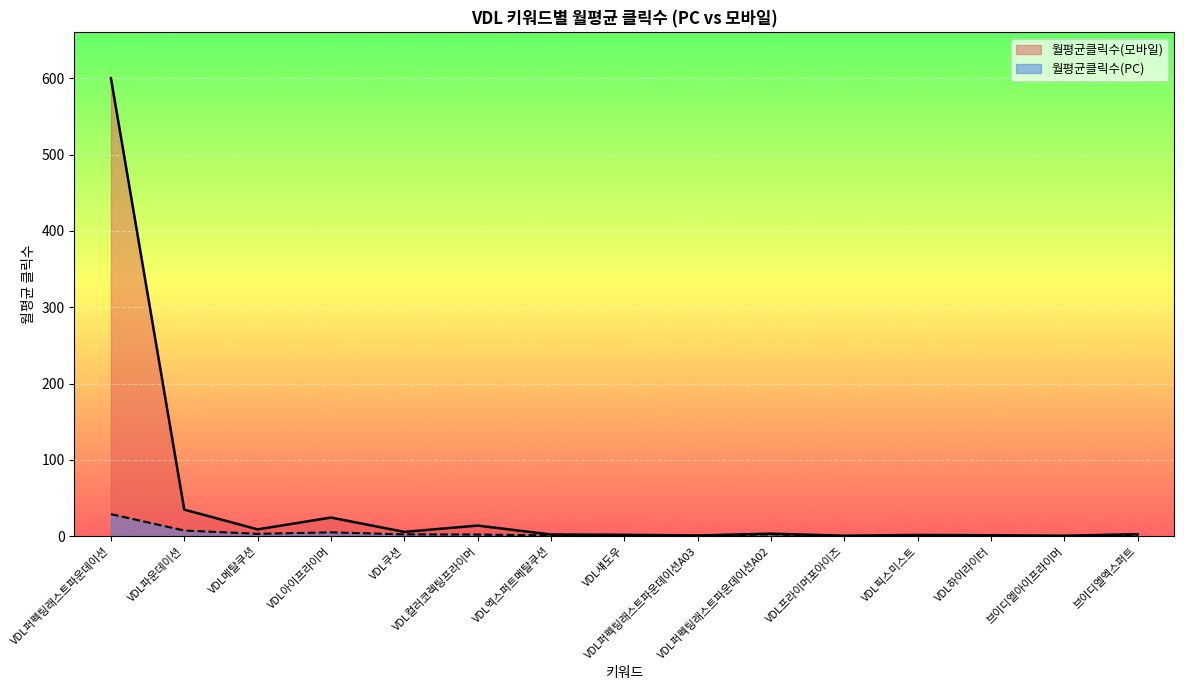

What is the label of the 9th point from the right?

VDL엑스퍼트메탈쿠션